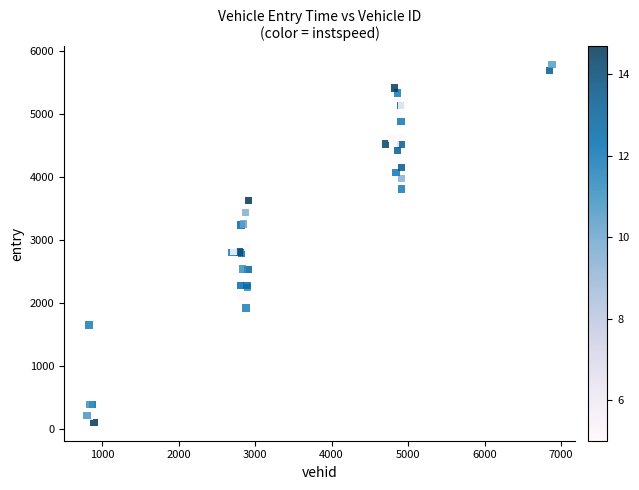

What Y value in the scatter plot is closest to 2948?

2883.7